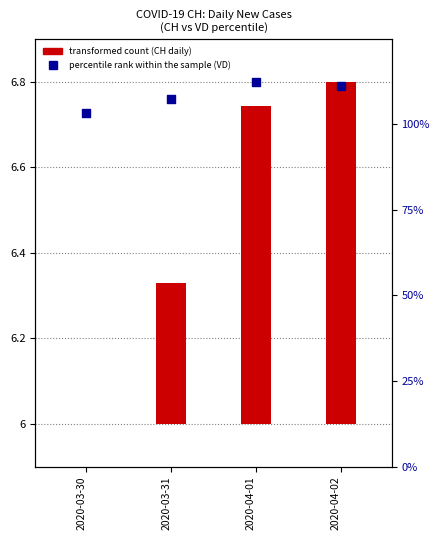

What is the change in value from 2020-03-30 to 2020-04-02?

+0.1